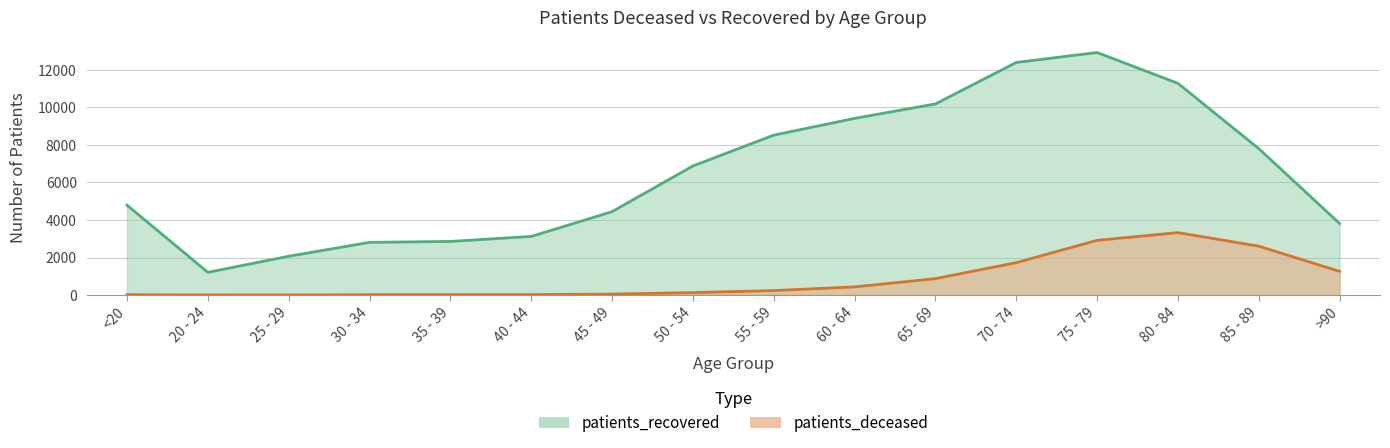

What is the value of the patients_deceased point at the 13th from the left?

2915